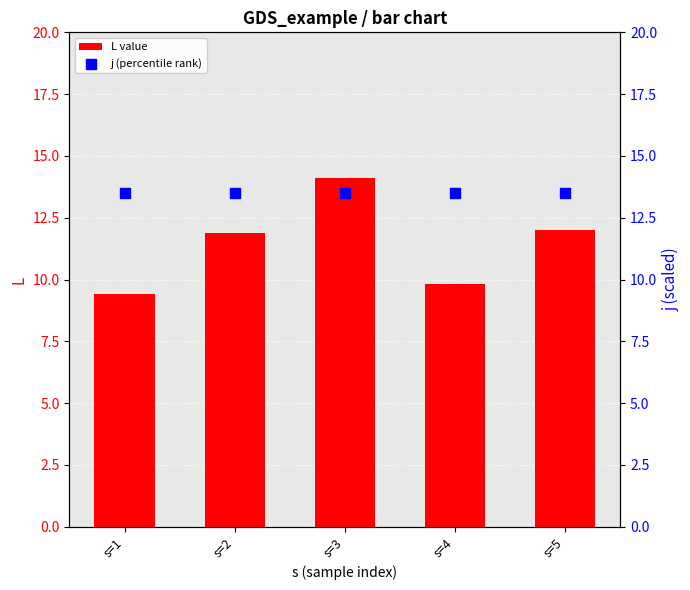

Which series has the largest total across all categories?

j (percentile rank)